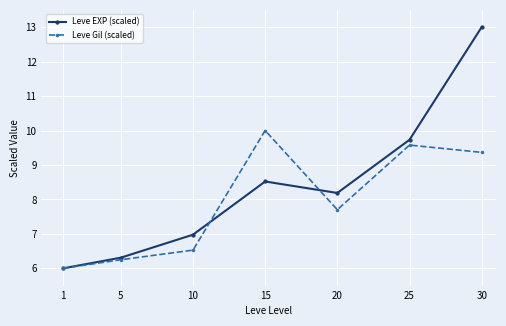

Does the chart display data point markers on the line(s)?

Yes